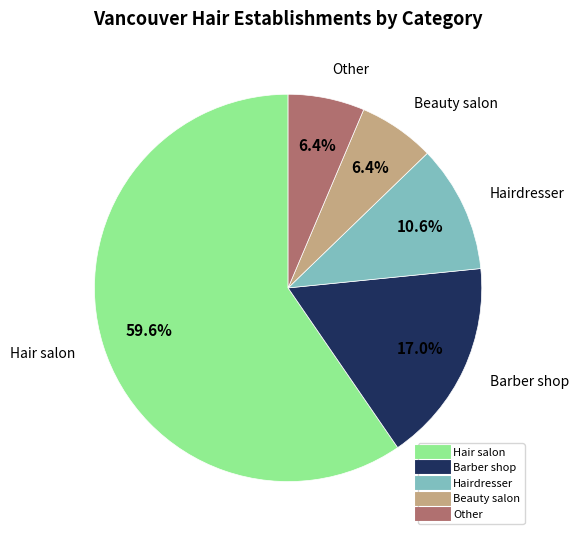

Is it true that Beauty salon is 6% of the pie?

True